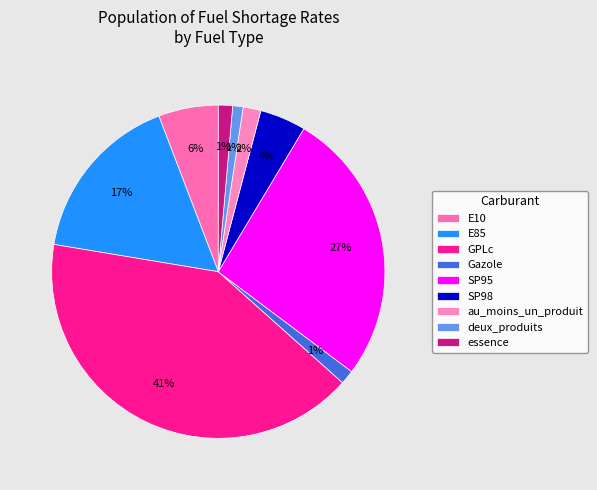

What percentage do SP98 and deux_produits together represent?

5.5%